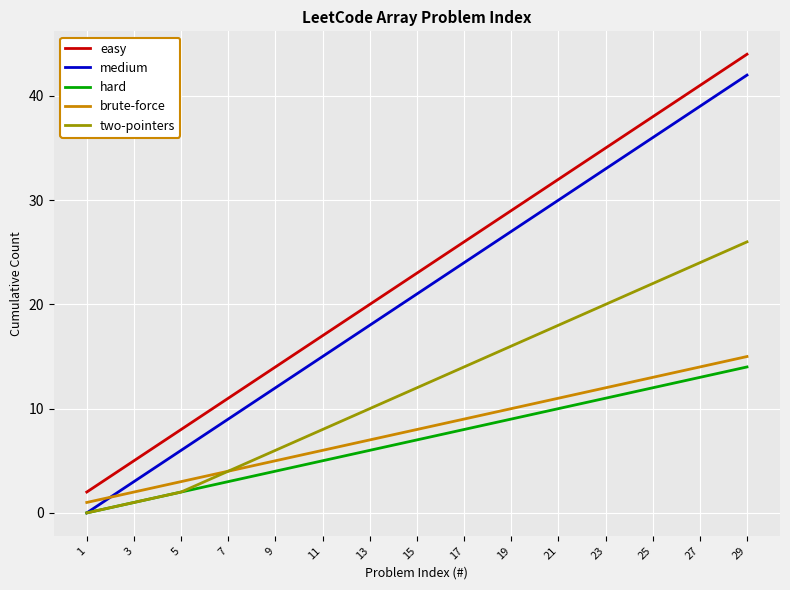

Reading left to right, transcribe all the data shown in this chart.

easy: 1=2	3=5	5=8	7=11	9=14	11=17	13=20	15=23	17=26	19=29	21=32	23=35	25=38	27=41	29=44
medium: 1=0	3=3	5=6	7=9	9=12	11=15	13=18	15=21	17=24	19=27	21=30	23=33	25=36	27=39	29=42
hard: 1=0	3=1	5=2	7=3	9=4	11=5	13=6	15=7	17=8	19=9	21=10	23=11	25=12	27=13	29=14
brute-force: 1=1	3=2	5=3	7=4	9=5	11=6	13=7	15=8	17=9	19=10	21=11	23=12	25=13	27=14	29=15
two-pointers: 1=0	3=1	5=2	7=4	9=6	11=8	13=10	15=12	17=14	19=16	21=18	23=20	25=22	27=24	29=26